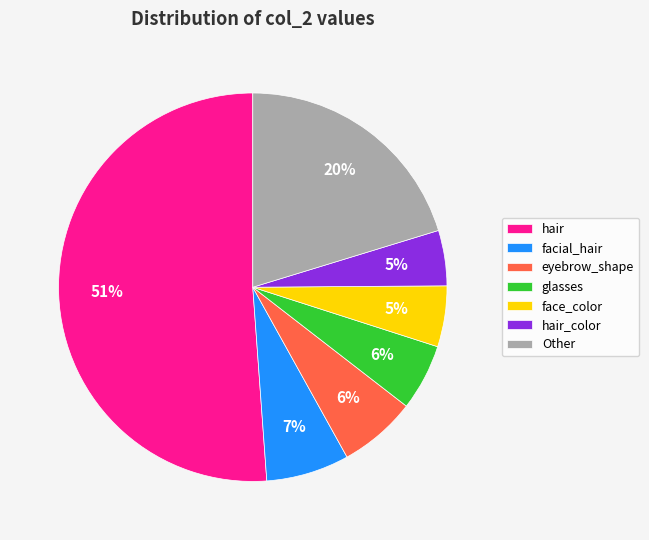

The glasses slice represents 6% of the pie. True or false?

True